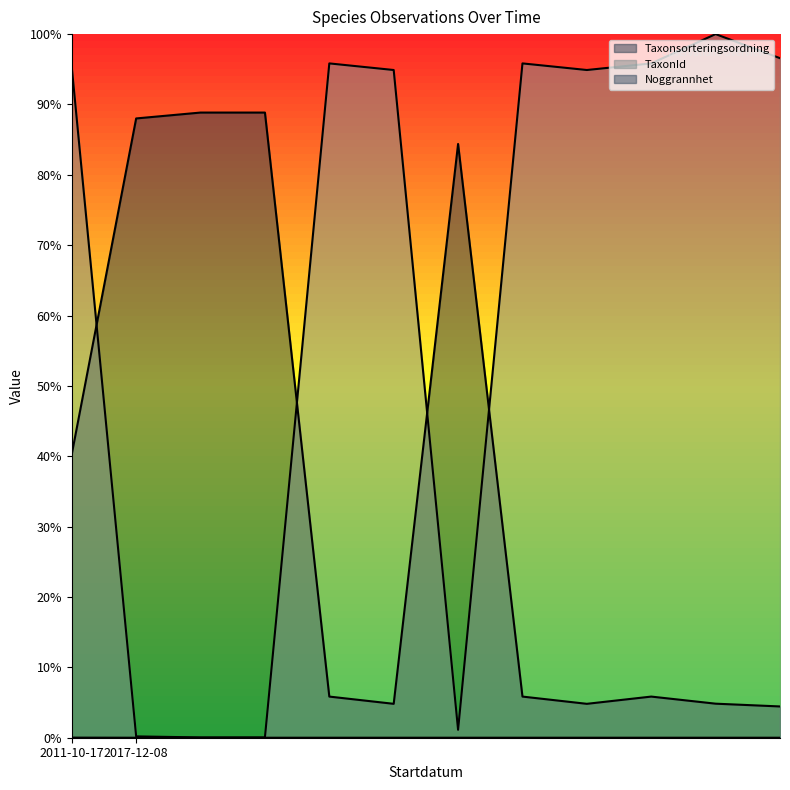

How many categories are shown in the chart?

12